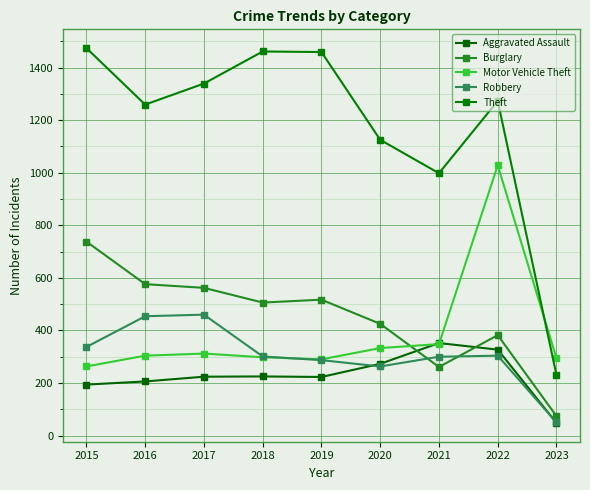

What is the total value across all series at 2015?

3006